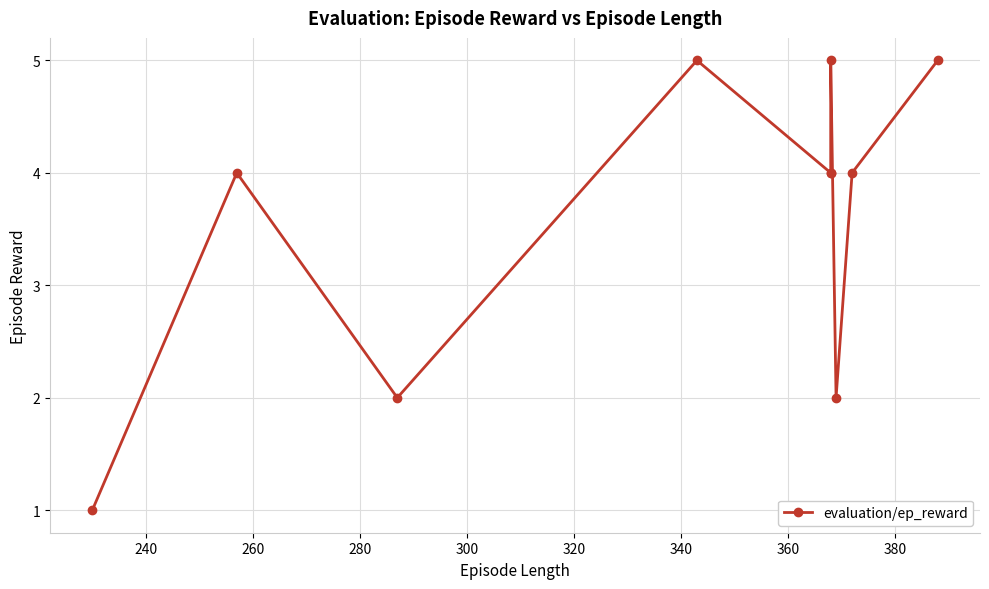

What is the value of the 1st point from the left?

1